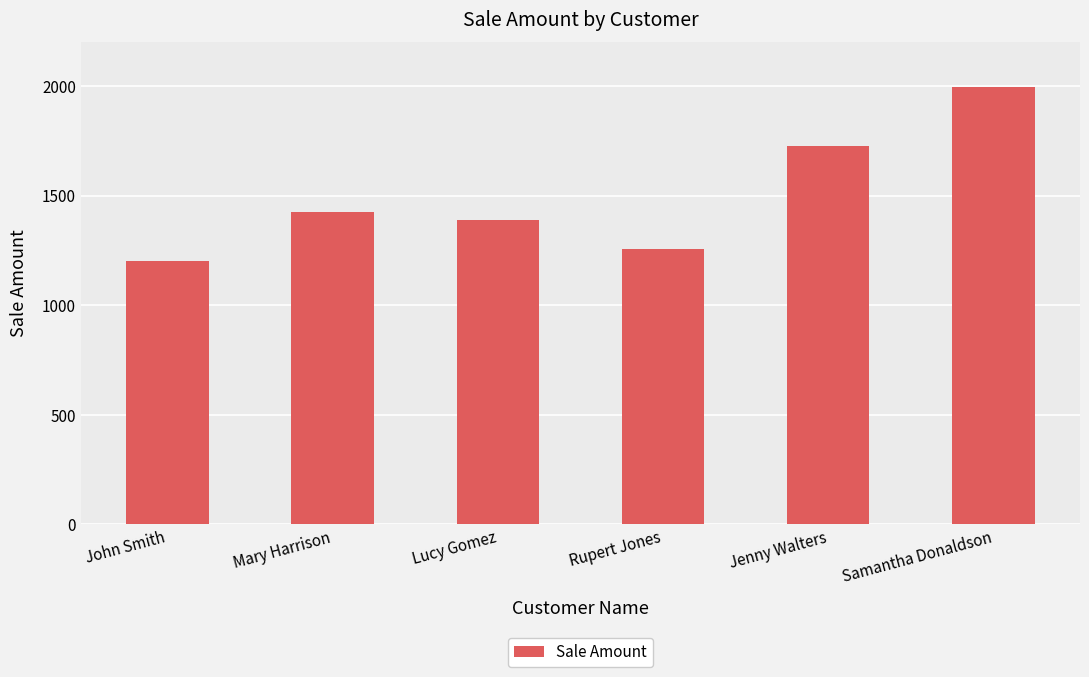

How many distinct data groups are displayed?

1